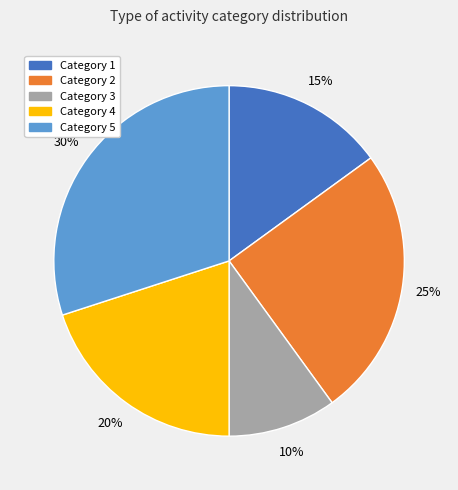

Is there a majority slice in this chart?

No